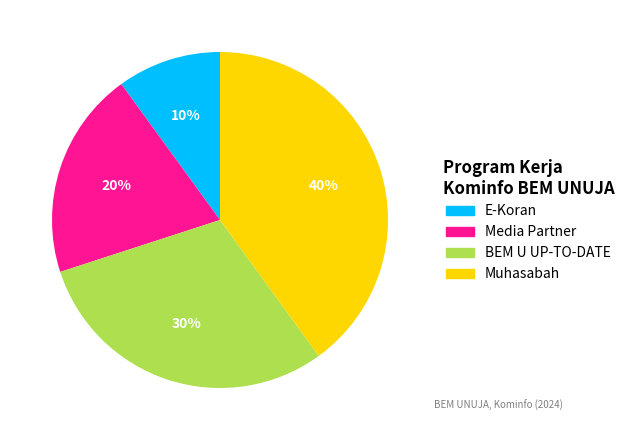

To the nearest percent, what is the difference between the largest and smallest slice percentages?

30%